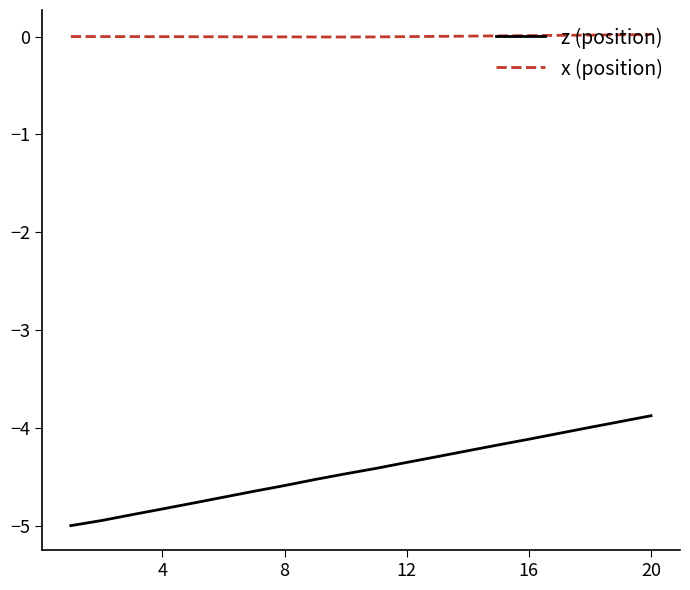

True or false: z (position) and x (position) intersect in this chart.

False